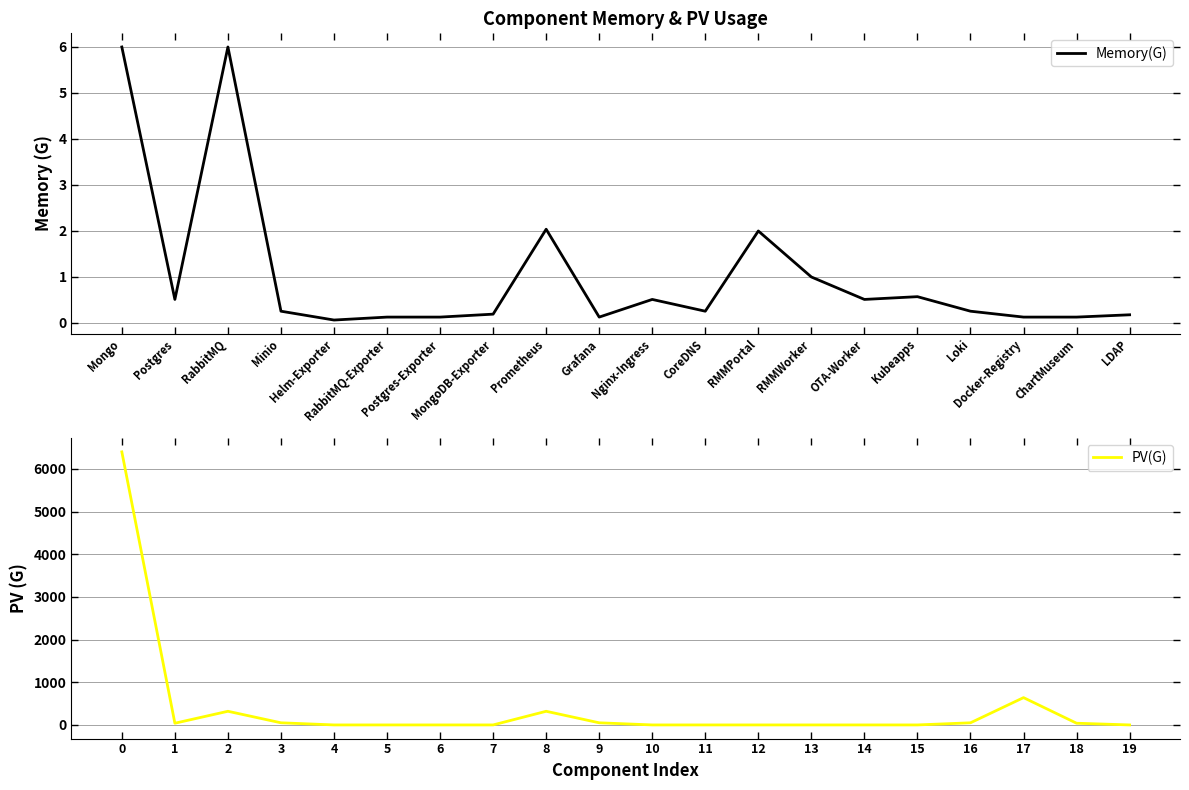

Reading left to right, transcribe all the data shown in this chart.

Memory(G): 6.0	0.5	6.0	0.3	0.1	0.1	0.1	0.2	2.0	0.1	0.5	0.3	2.0	1.0	0.5	0.6	0.3	0.1	0.1	0.2
PV(G): 6400.0	40.0	320.0	50.0	0.0	0.0	0.0	0.0	320.0	50.0	0.0	0.0	0.0	0.0	0.0	0.0	50.0	640.0	40.0	0.0